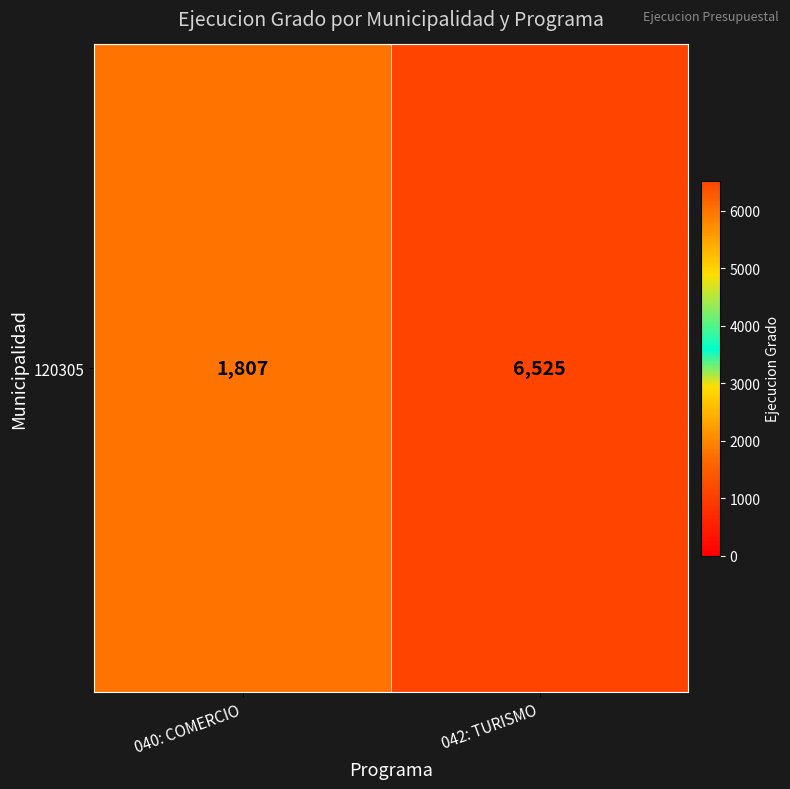

True or false: the data shows 6525 at 042: TURISMO.

True